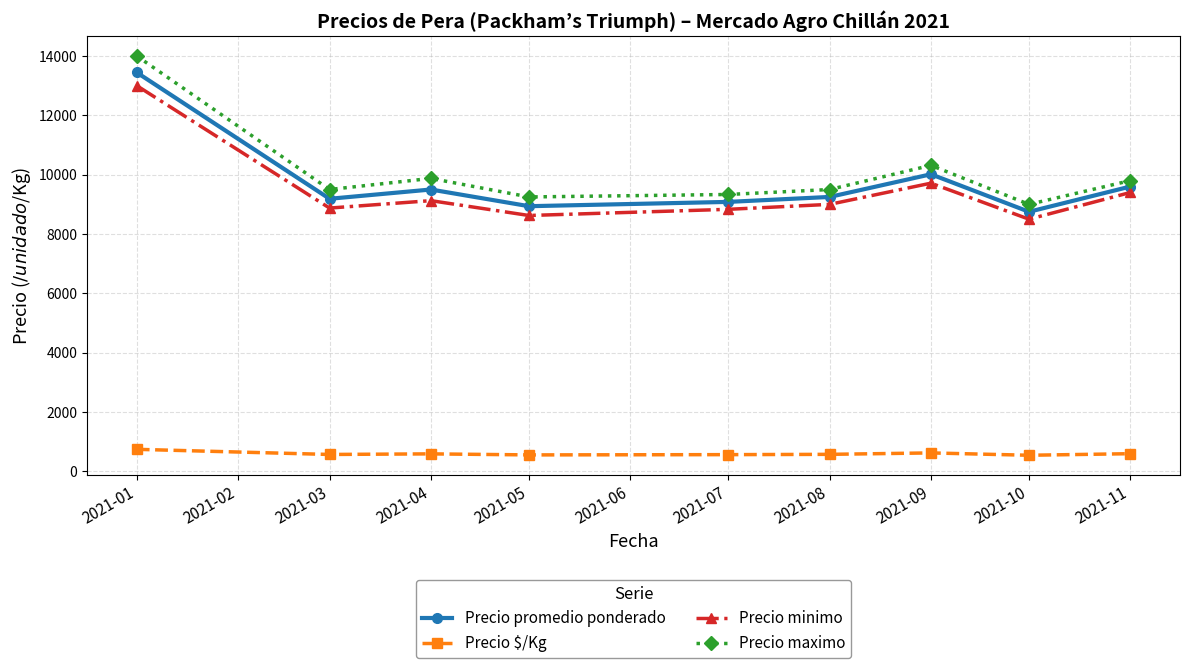

Is it true that Precio promedio ponderado equals 13444 at 2021-01?

True